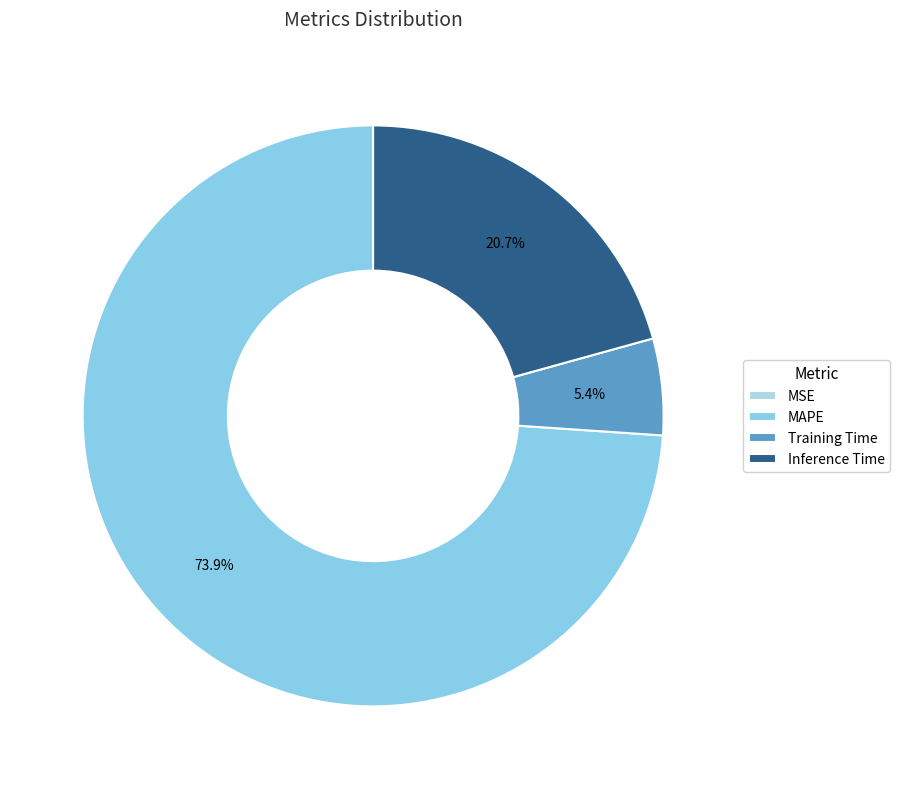

To the nearest percent, what is the combined percentage of Training Time and Inference Time?

26%